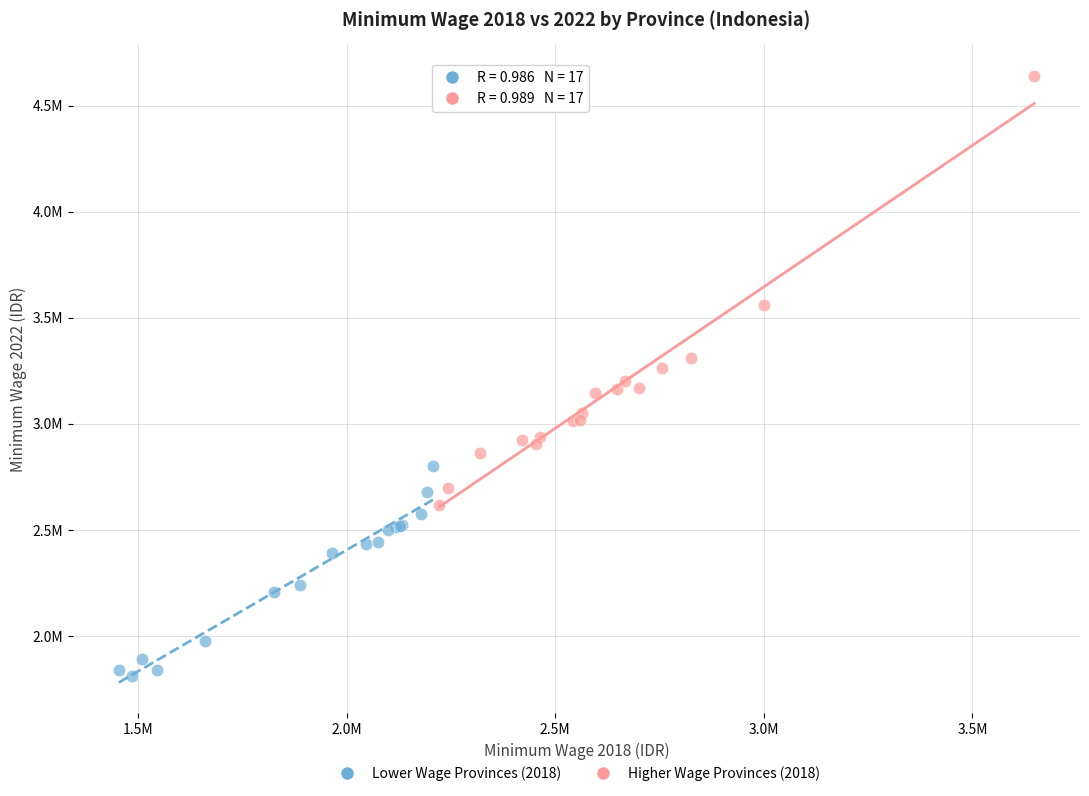

Which series reaches the maximum Y coordinate?

Higher Wage Provinces (2018)